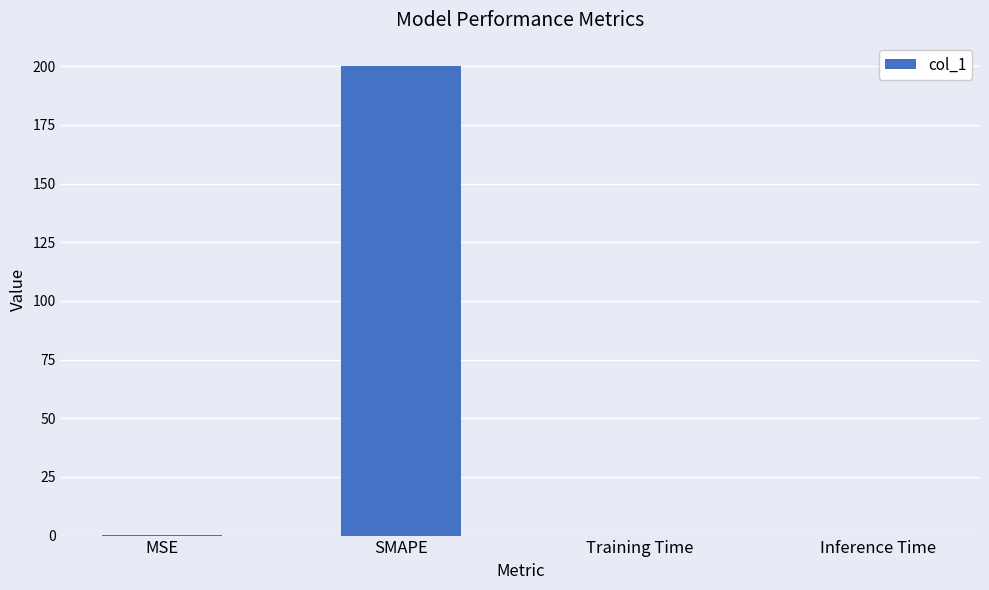

Which label corresponds to the largest value in the chart?

SMAPE